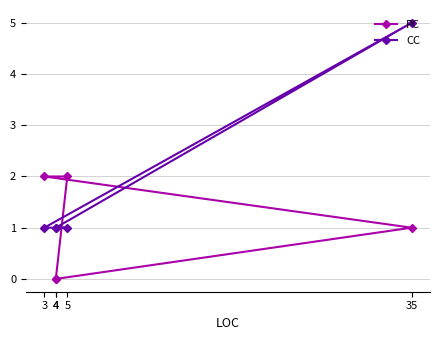

Which category has the lowest value in the CC series?

4